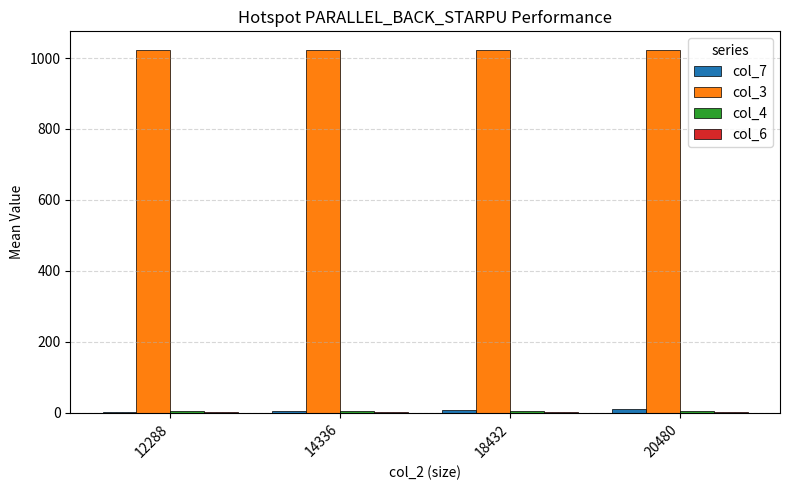

The value of col_3 at 20480 is 1468.9. True or false?

False